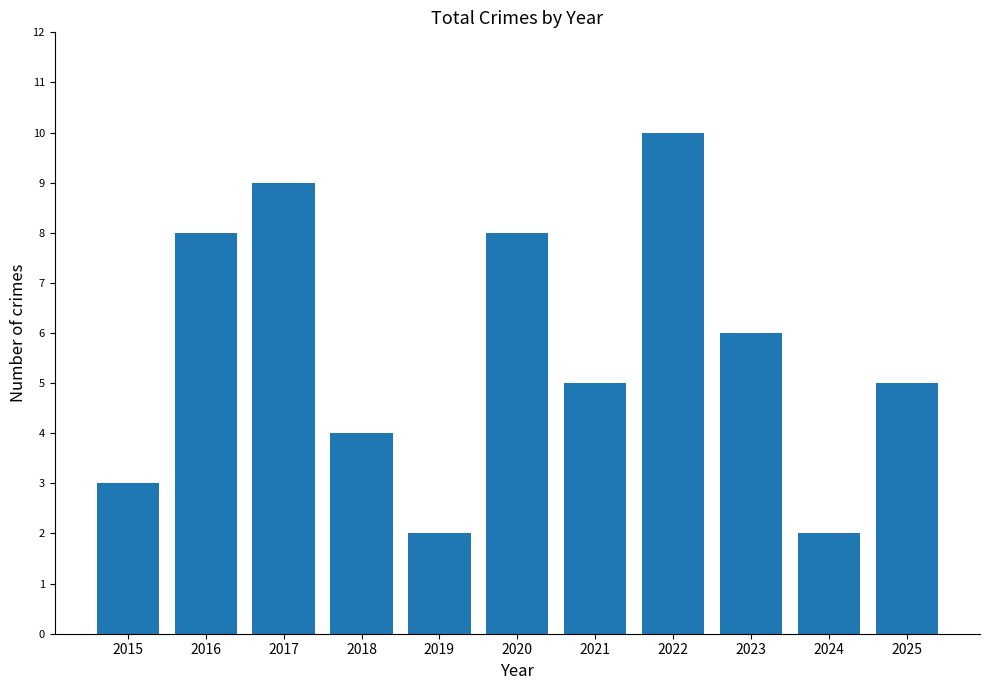

The value at 2022 is 6. True or false?

False